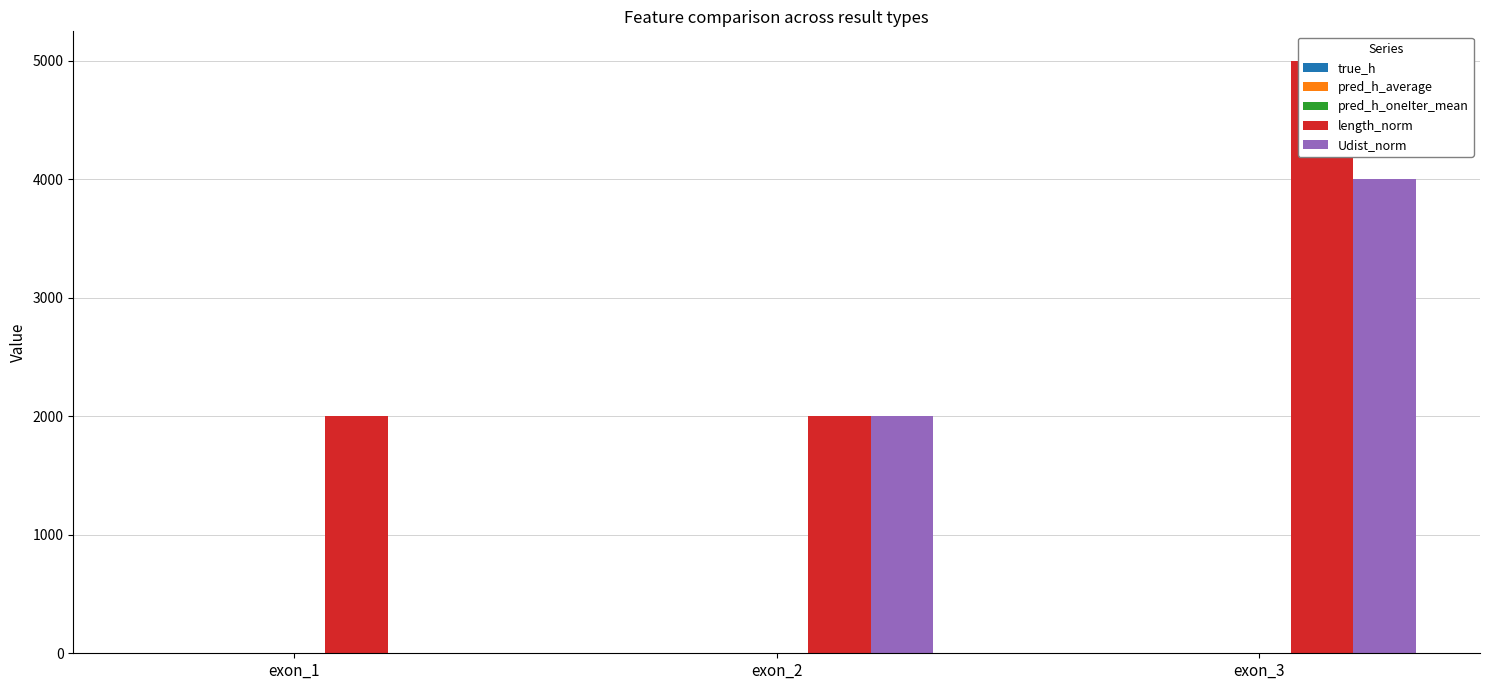

Count the number of data series in this chart.

5